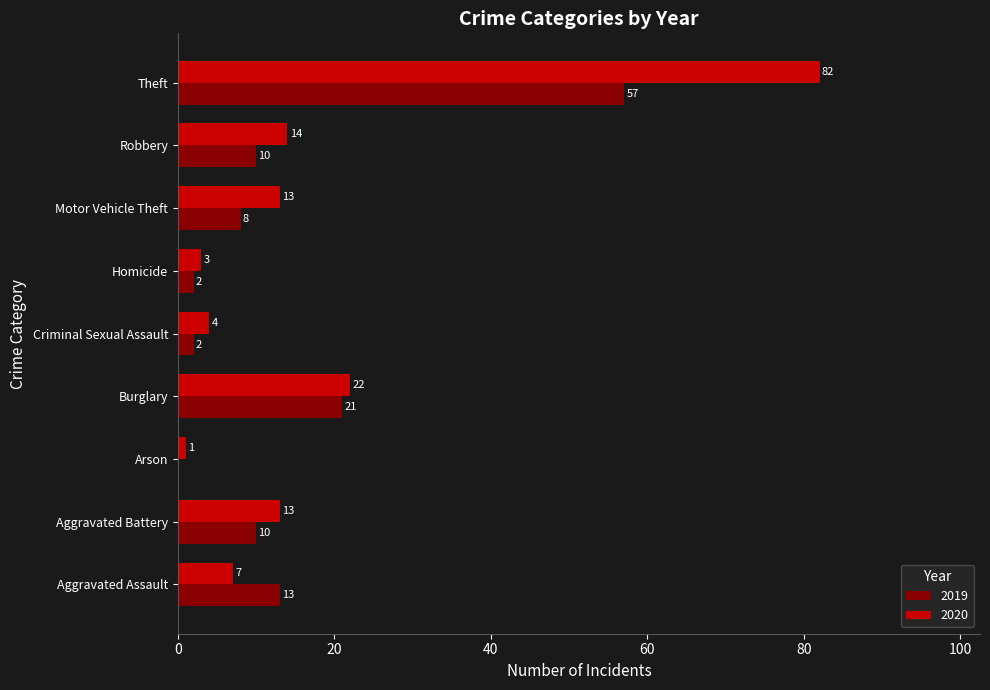

What is the average value of the 2020 series?

18